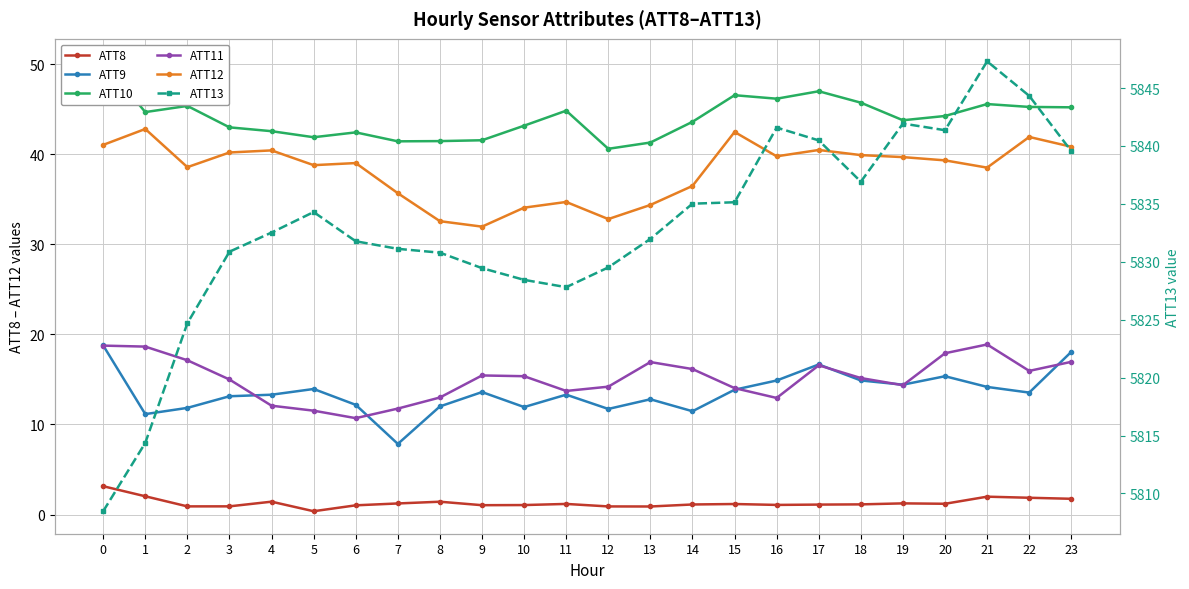

Which series has the largest total across all categories?

ATT13